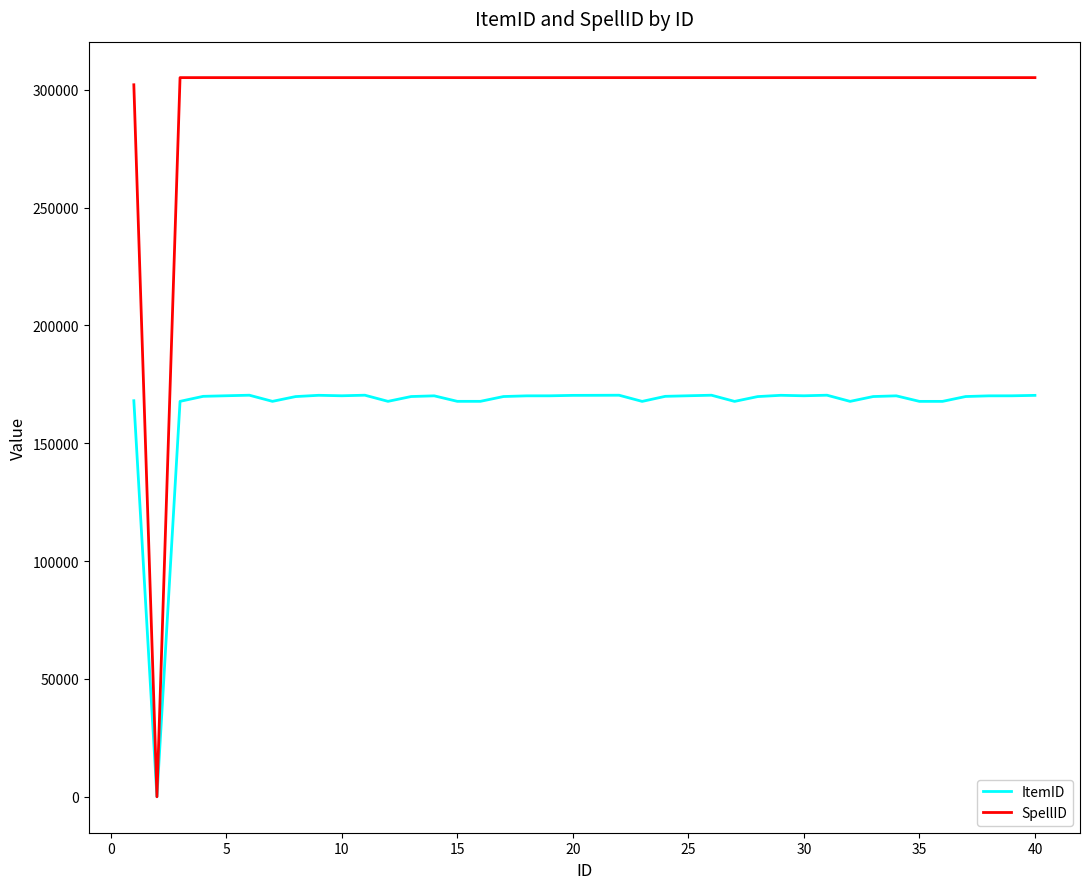

Which series has the largest total across all categories?

SpellID